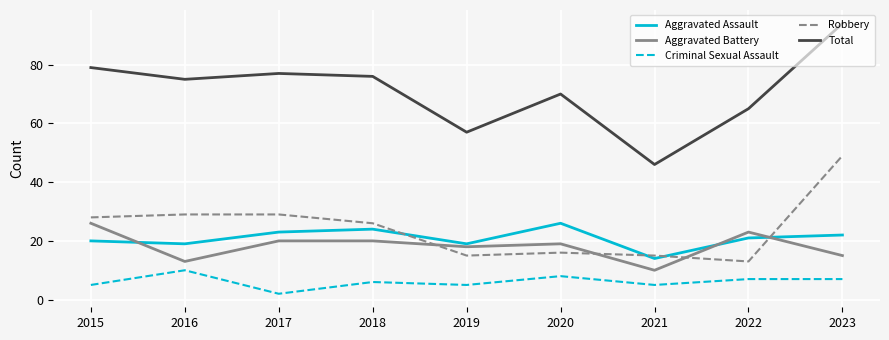

What is the greatest value displayed?

94